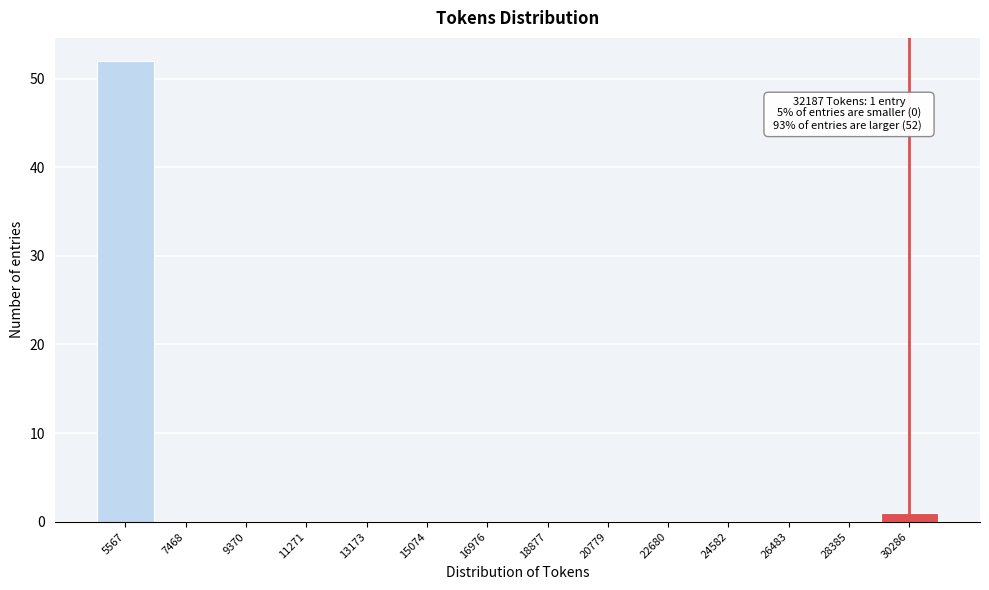

Reading right to left, extract all data points from this chart.

30286=1	28385=0	26483=0	24582=0	22680=0	20779=0	18877=0	16976=0	15074=0	13173=0	11271=0	9370=0	7468=0	5567=52